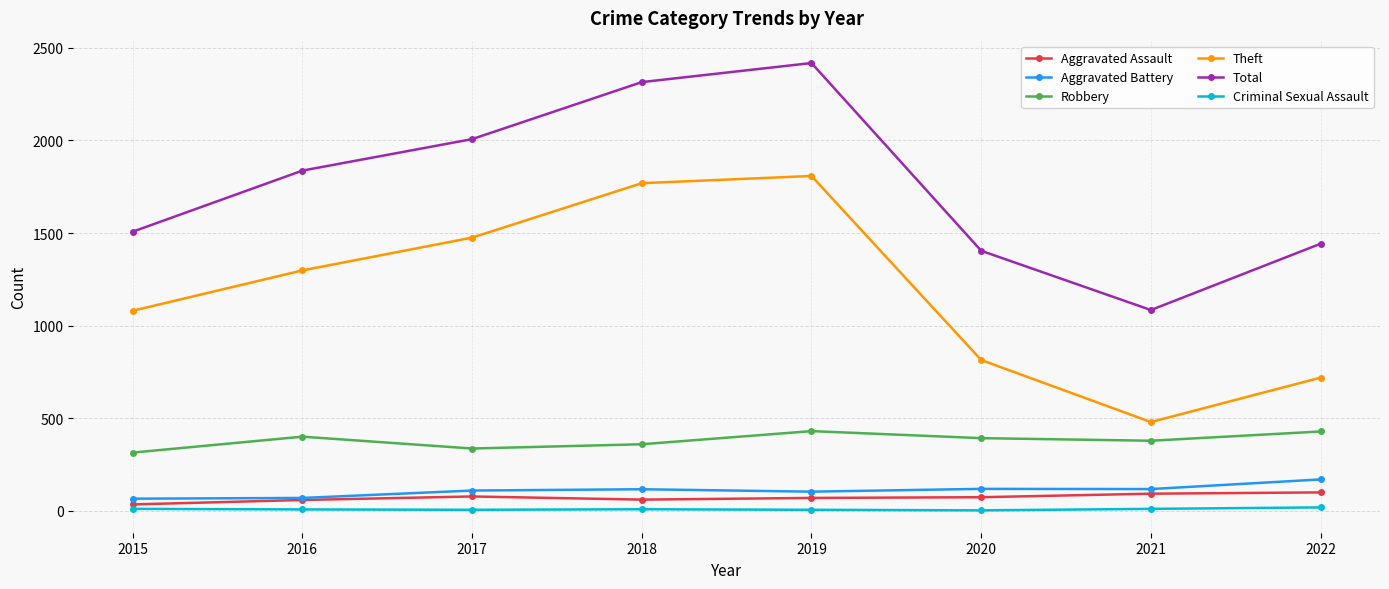

What is the maximum value shown in the chart?

2418